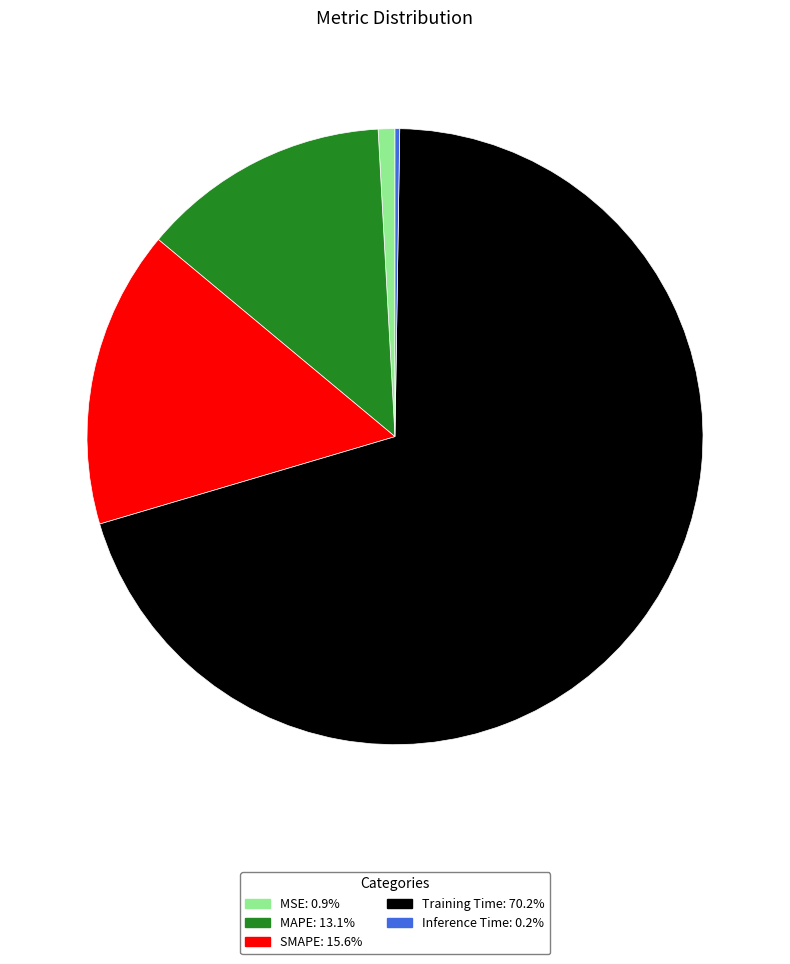

Do MAPE and Training Time together represent more than half of the pie?

Yes